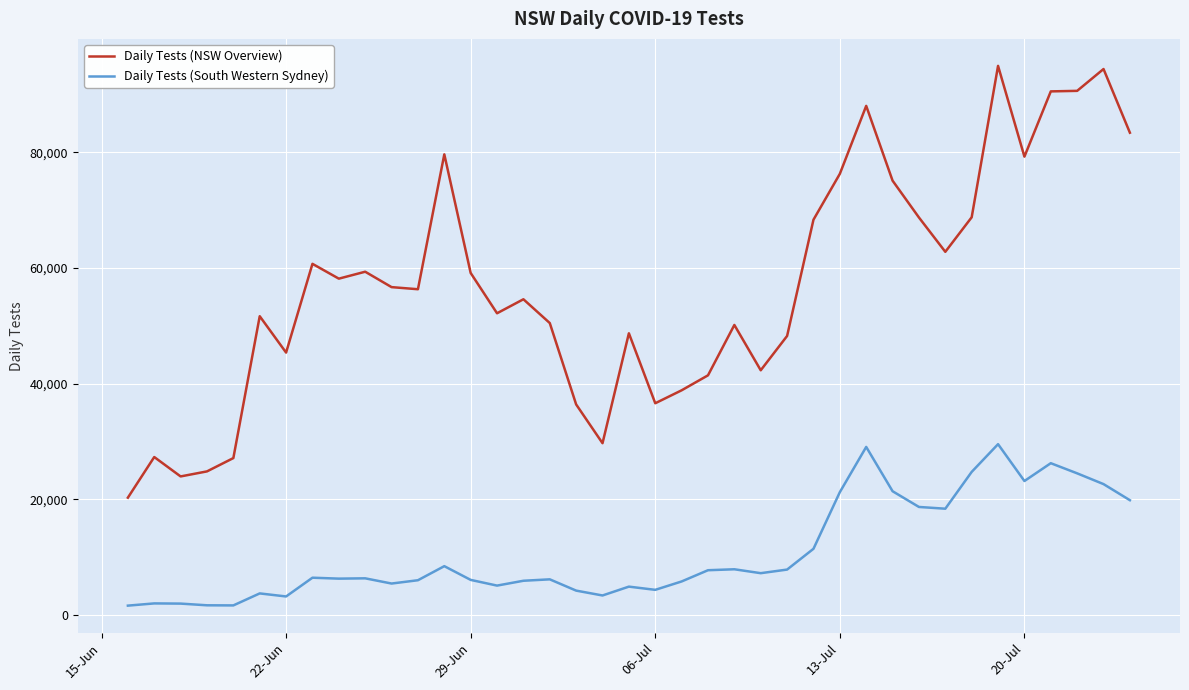

What is the minimum value for Daily Tests (NSW Overview)?

20267